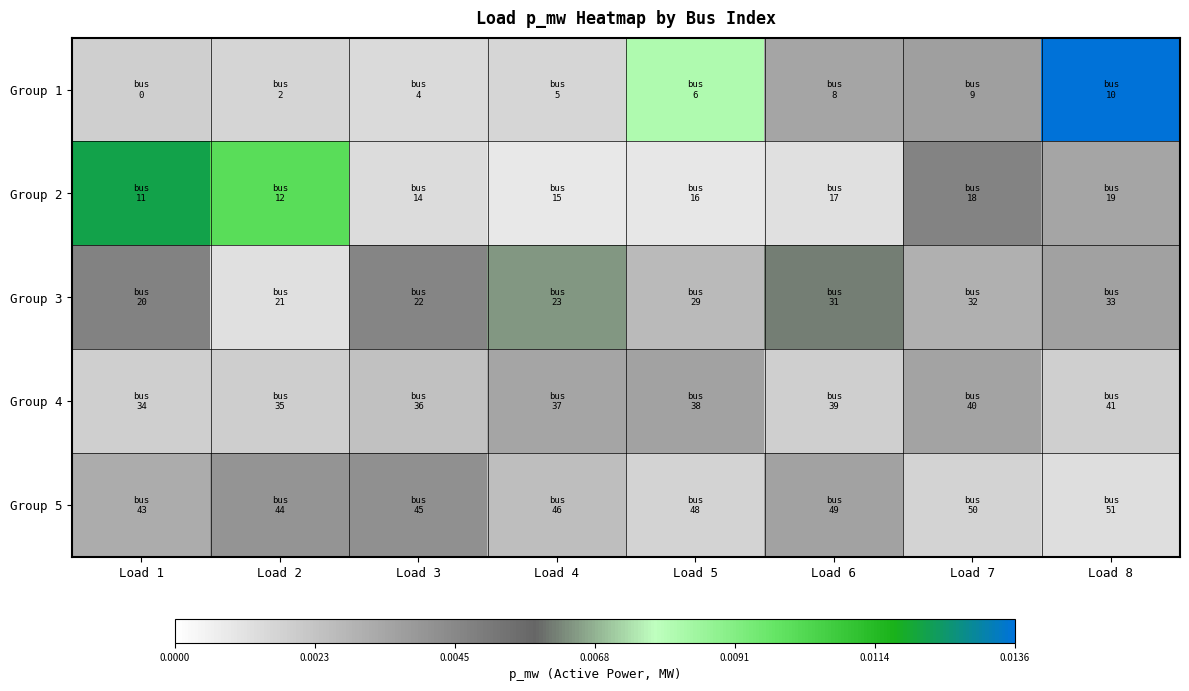

At how many categories does at least one series exceed 0?

8